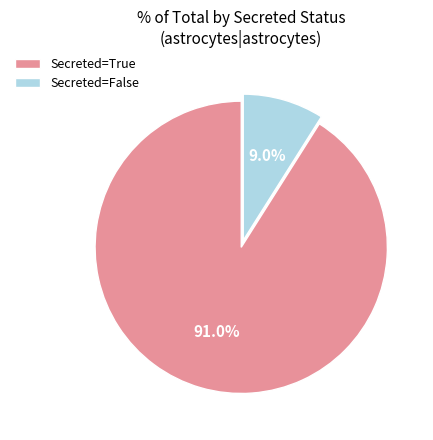

Which category has the biggest portion of the pie?

Secreted=True